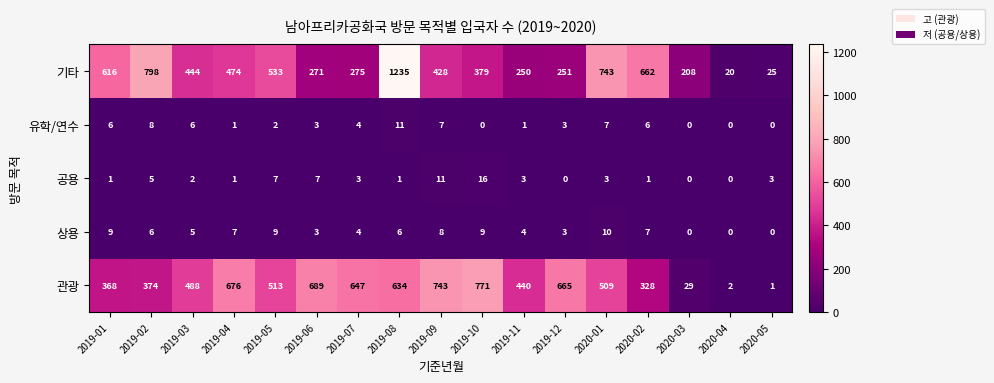

The value of 공용 at 2020-05 is 5. True or false?

False